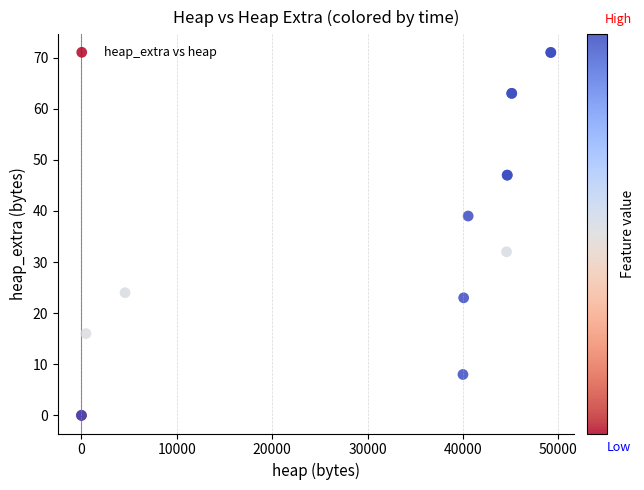

What Y value in the scatter plot is closest to 35?

32